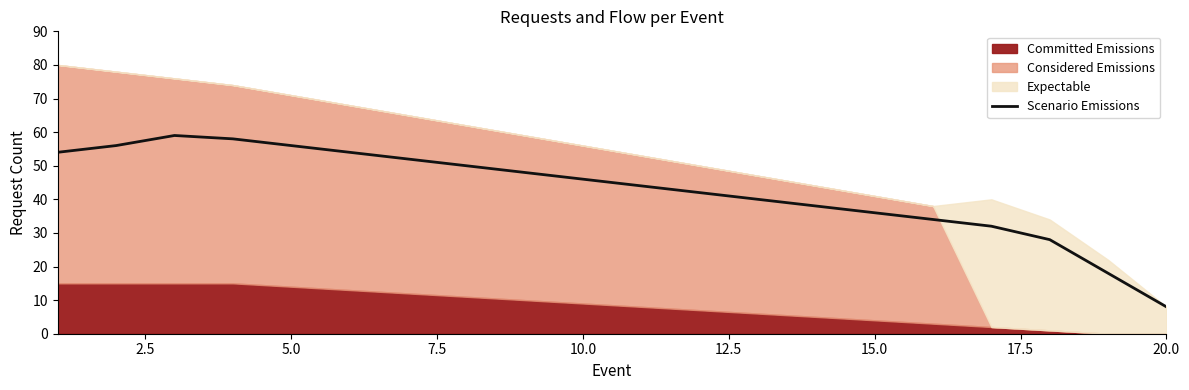

What is the difference between the second highest and minimum values?

50